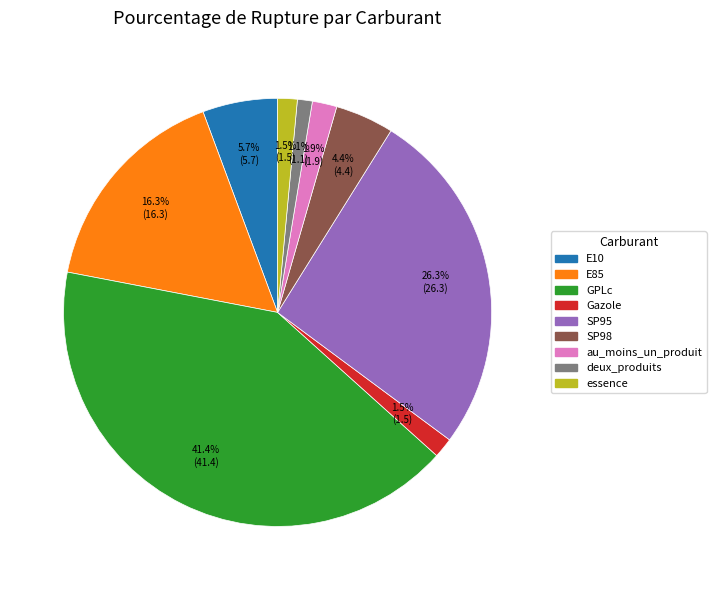

Does E10 represent more than half of the total?

No